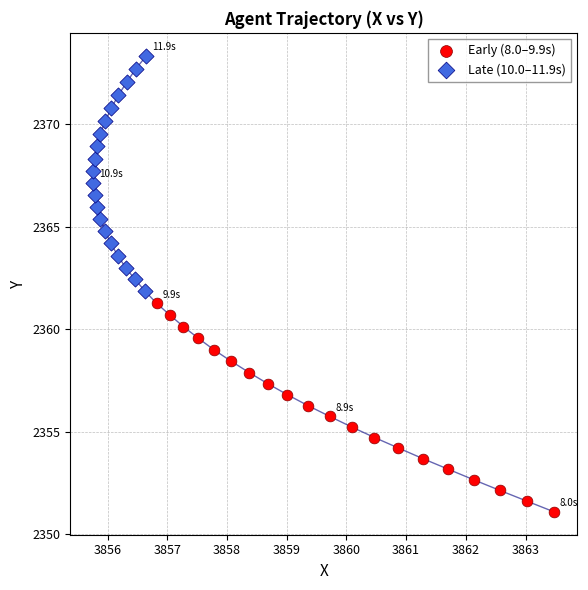

What are all the series names shown in the legend?

Early (8.0–9.9s), Late (10.0–11.9s)